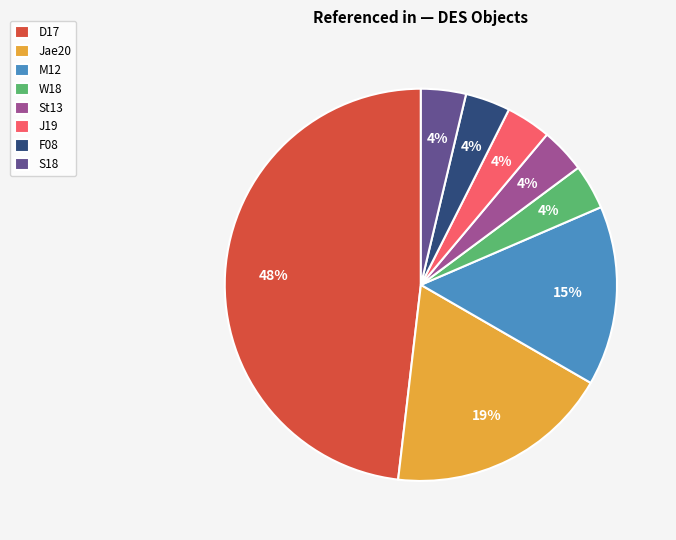

Between F08 and M12, which is larger?

M12